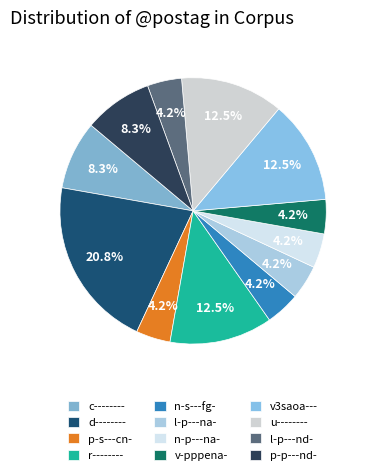

Combined, do d-------- and l-p---na- account for over 50%?

No